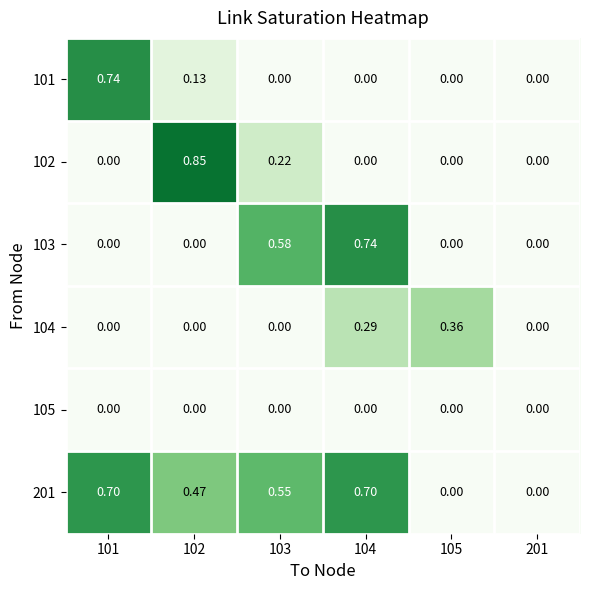

What is the spread (max minus min) of values at 104?

0.7